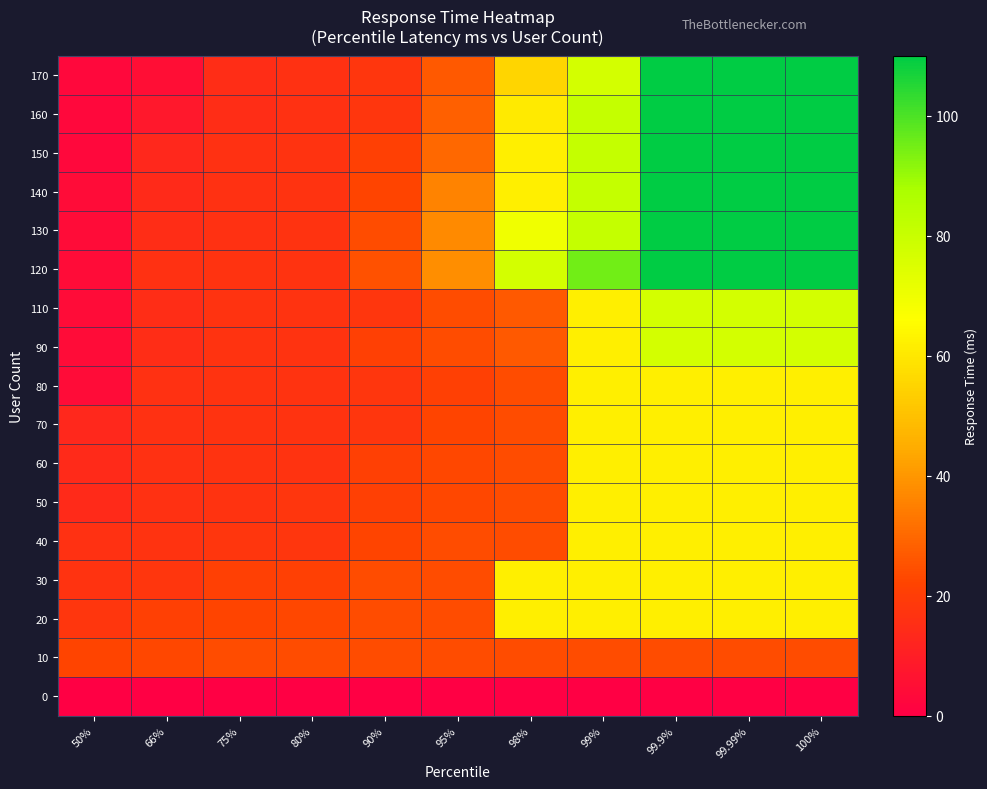

At 90%, list the series in order from largest to smallest.

120, 10, 20, 30, 130, 40, 140, 50, 60, 90, 150, 70, 80, 110, 160, 170, 0